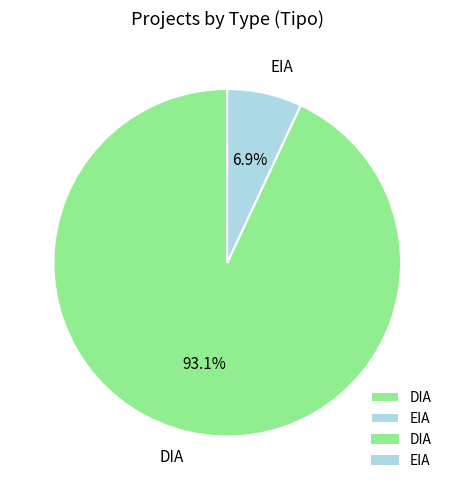

Which category accounts for the majority?

DIA